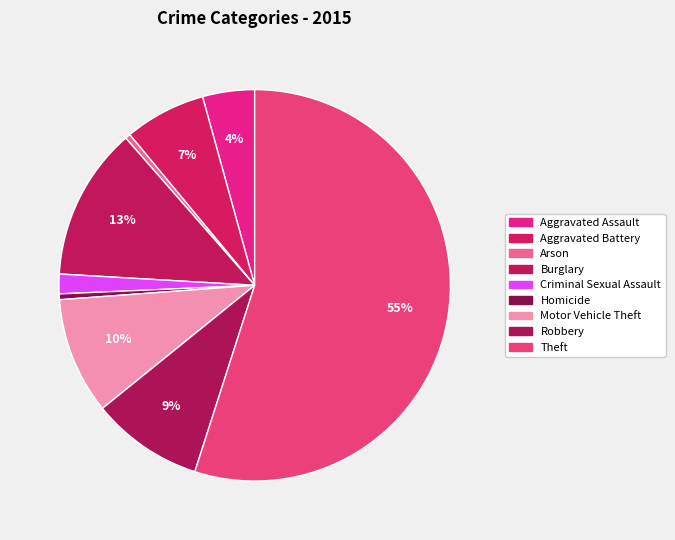

What is the change in value from Homicide to Robbery?

+9142